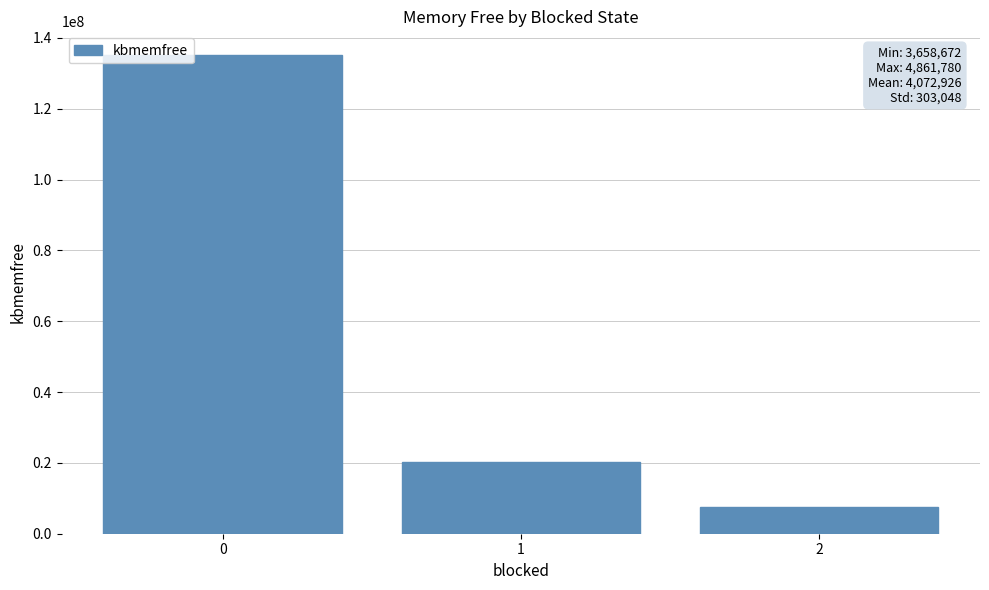

Approximately how many times larger is the value at 1 compared to 2?

2.6